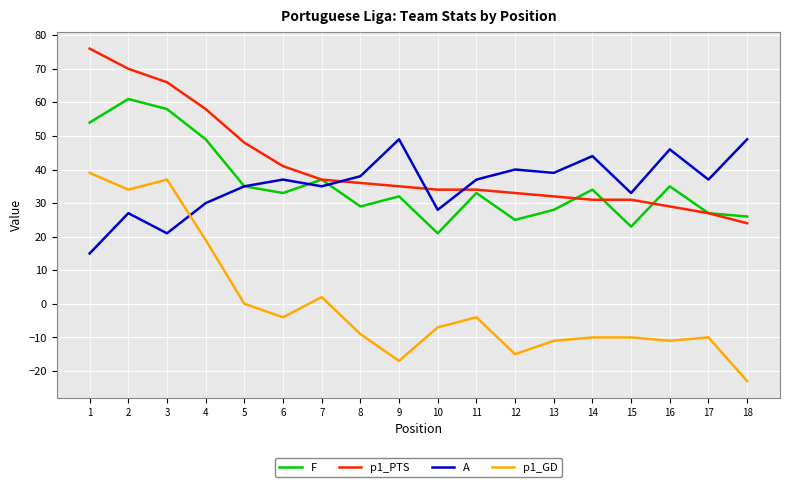

What is the difference between the maximum and minimum values in the A series?

34